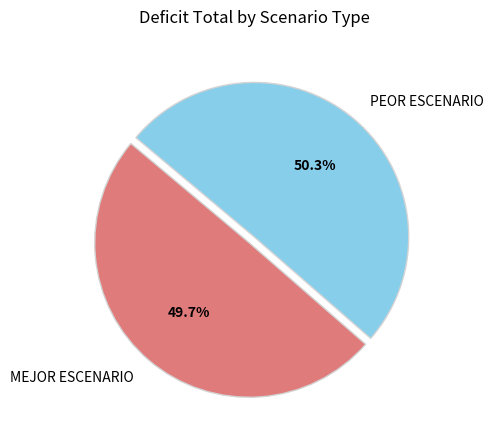

Is it true that MEJOR ESCENARIO is 59% of the pie?

False